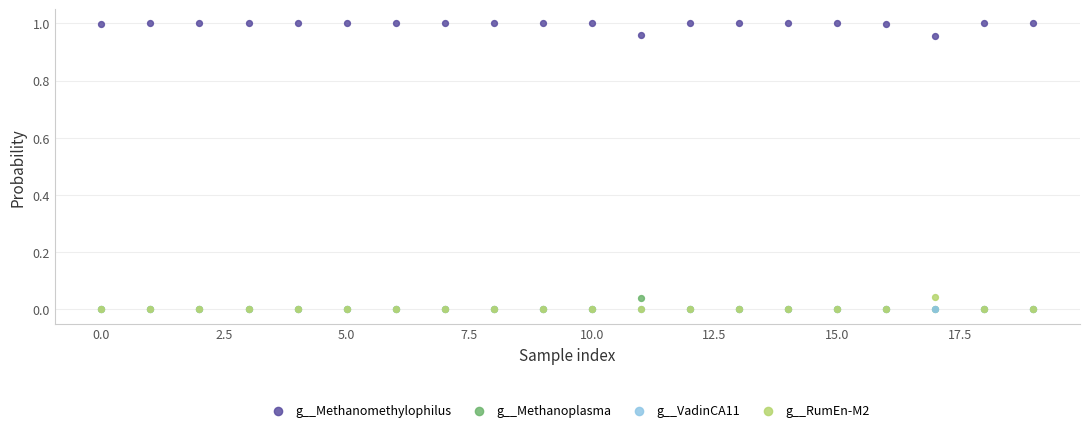

What are all the series names shown in the legend?

g__Methanomethylophilus, g__Methanoplasma, g__VadinCA11, g__RumEn-M2